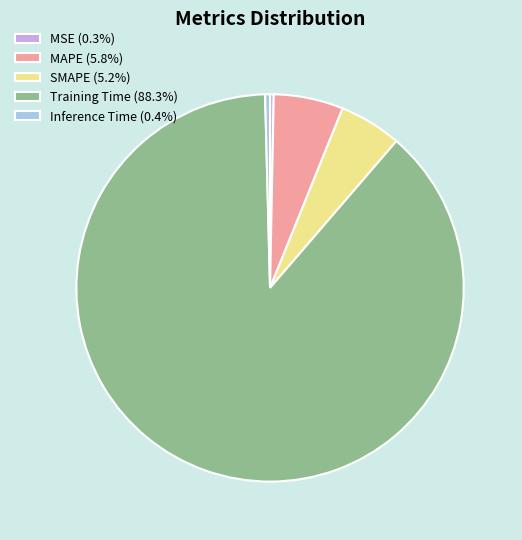

Which slice is the largest?

Training Time